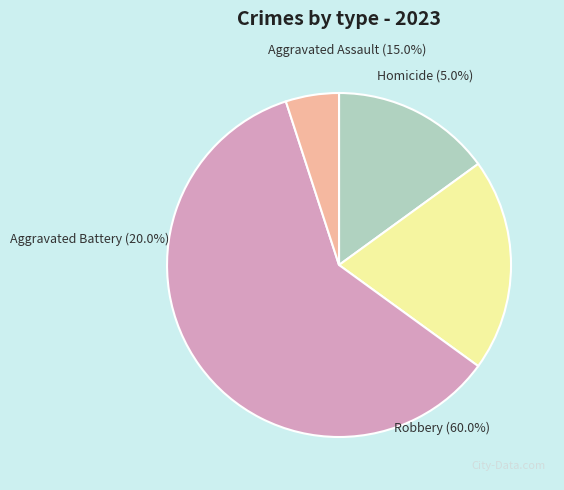

Does any single category account for the majority?

Yes